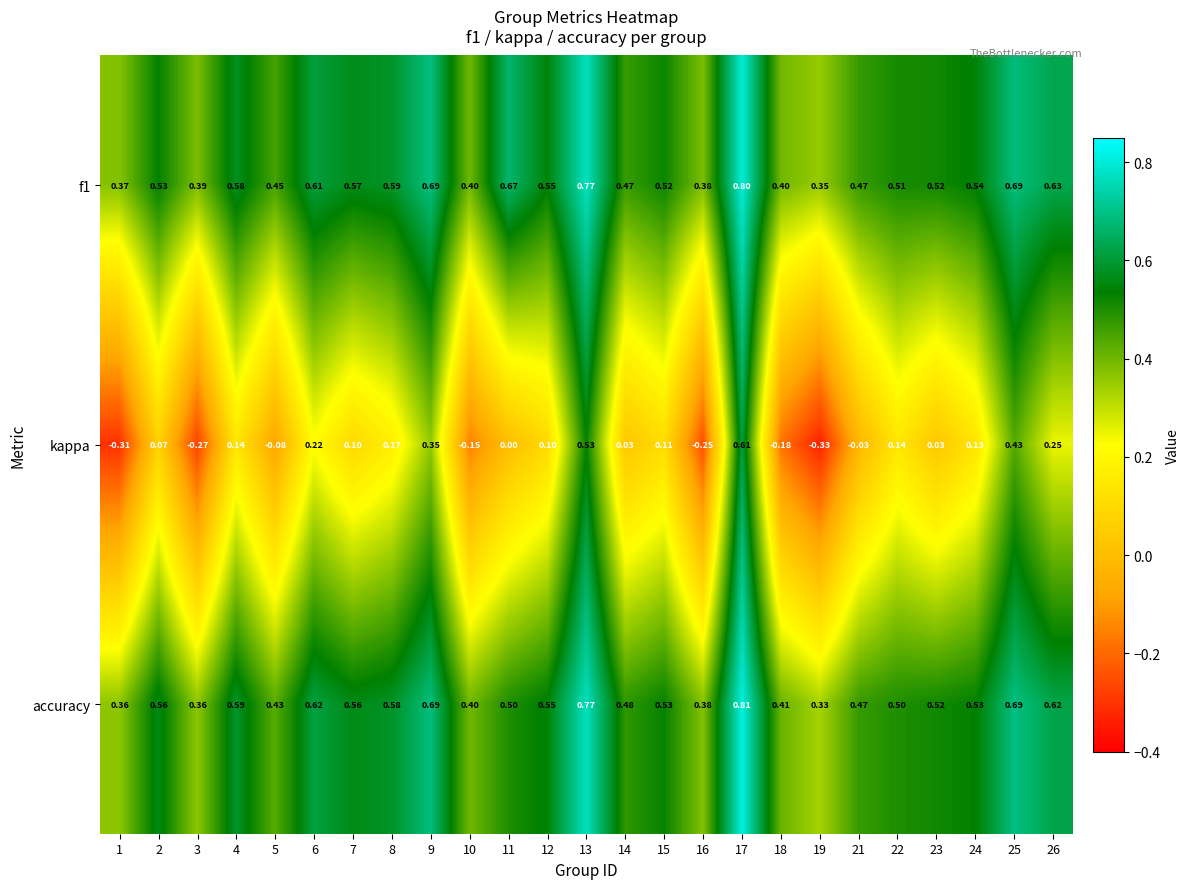

Which series changed the most between 1 and 17?

kappa